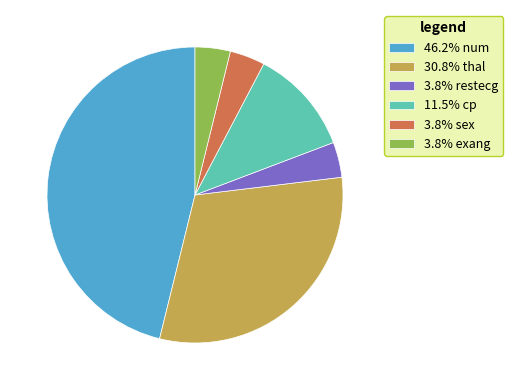

How many segments does this pie chart have?

6